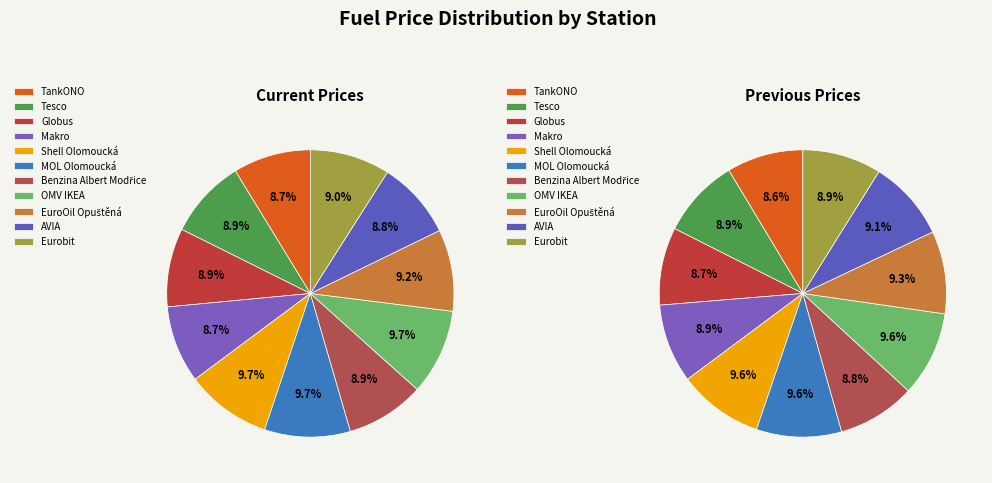

Between Makro and Benzina Albert Modřice, which is larger?

Benzina Albert Modřice